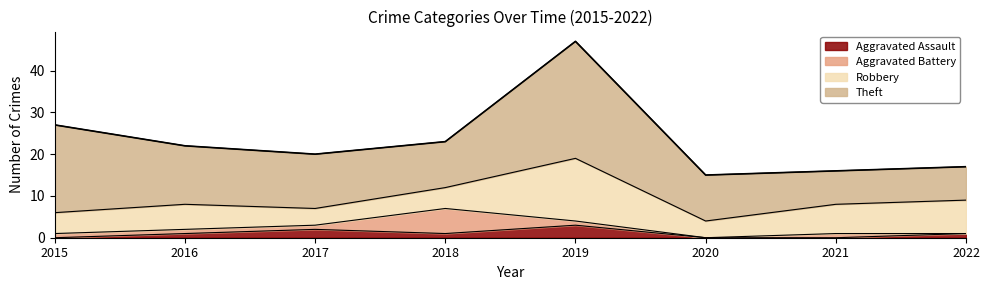

What is the difference between the maximum and minimum values in the Robbery series?

11